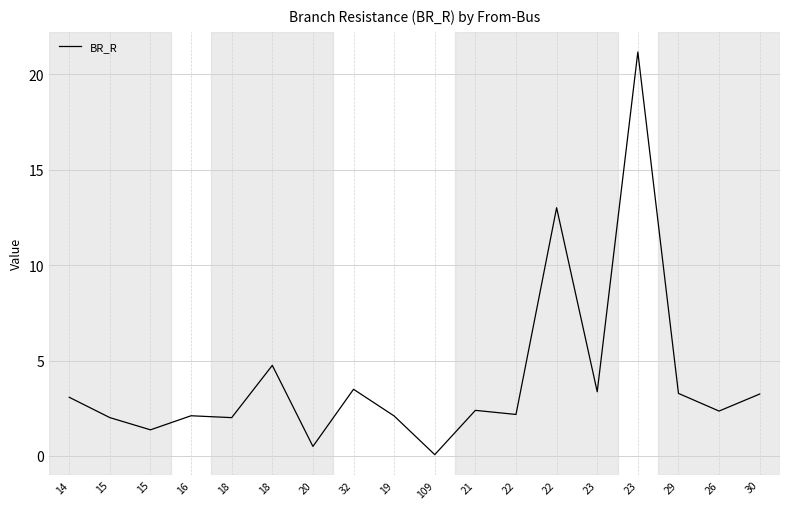

Is this an area chart (filled region under the line)?

No